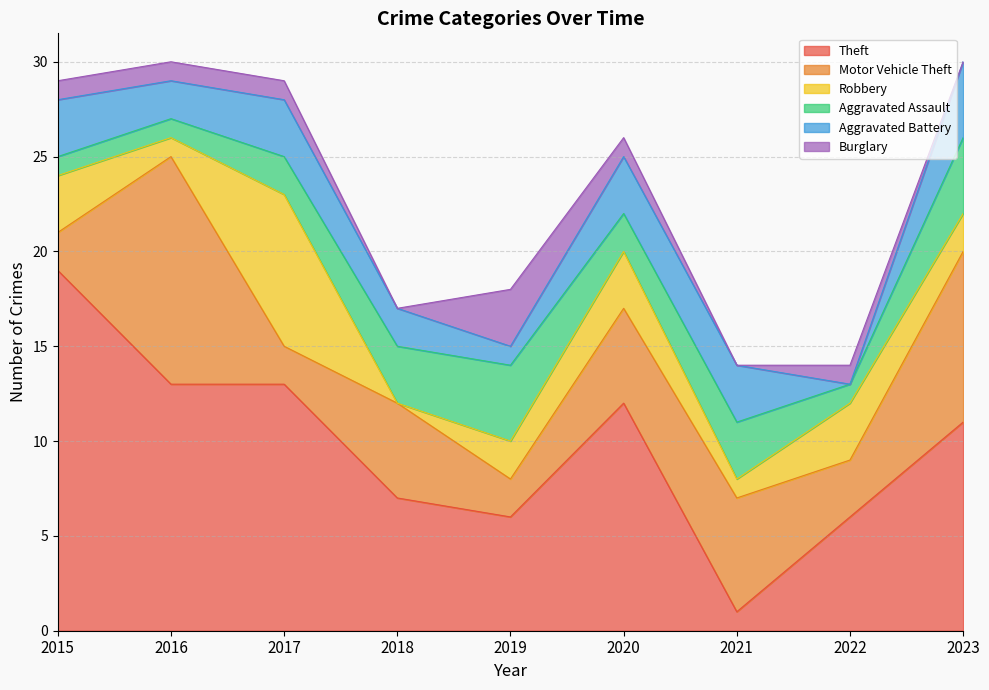

What is the difference between the second highest and second lowest values in the Theft series?

7